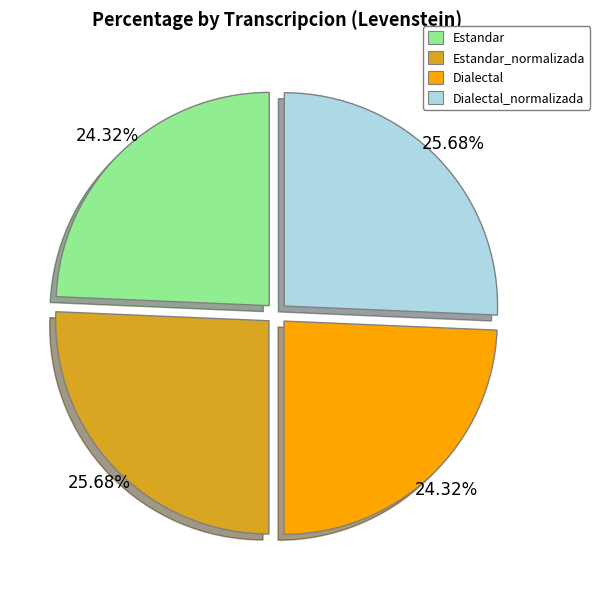

Does Estandar account for over 50% of the chart?

No